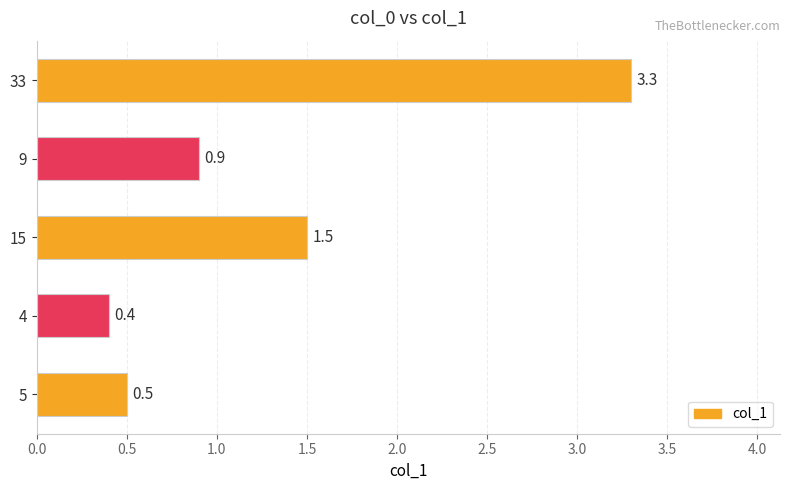

What is the sum of all values?

6.6